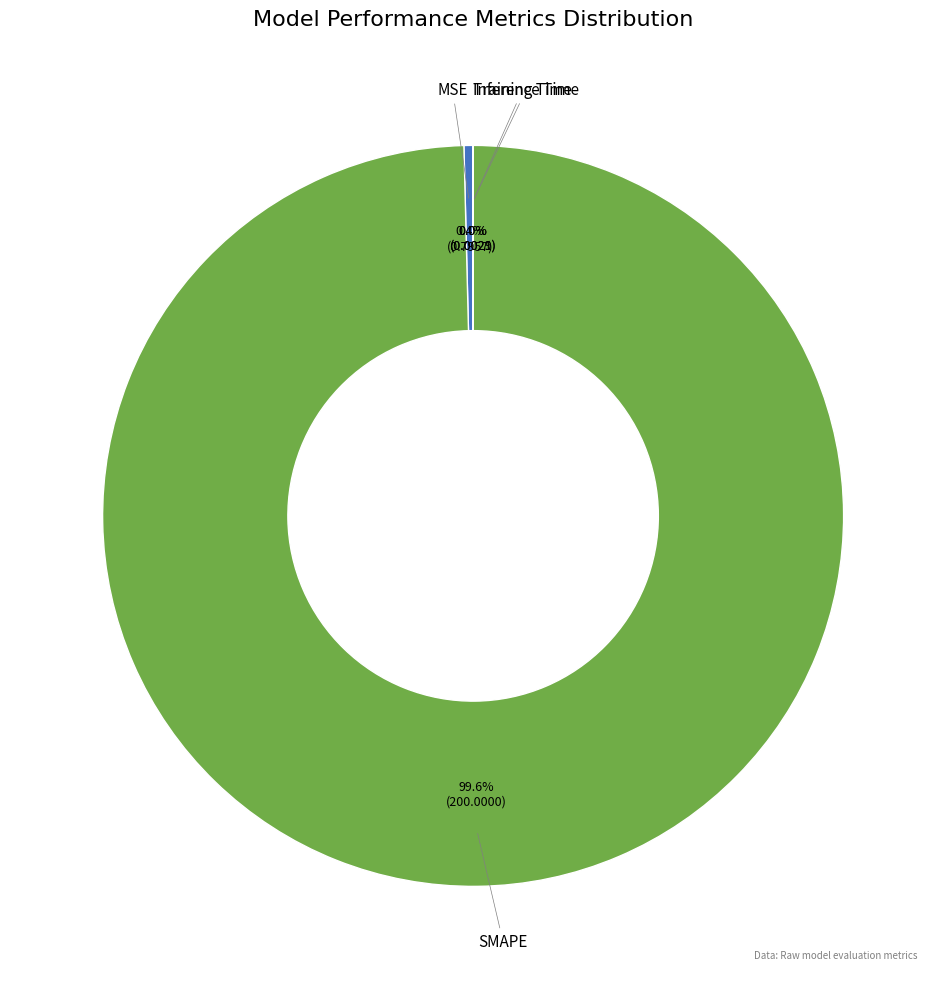

Which has a higher value, MSE or SMAPE?

SMAPE